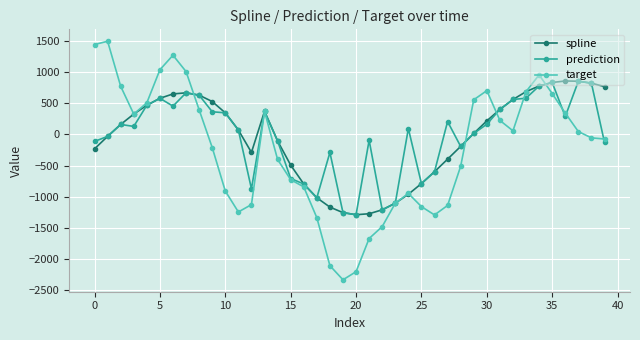

What are all the series names shown in the legend?

spline, prediction, target